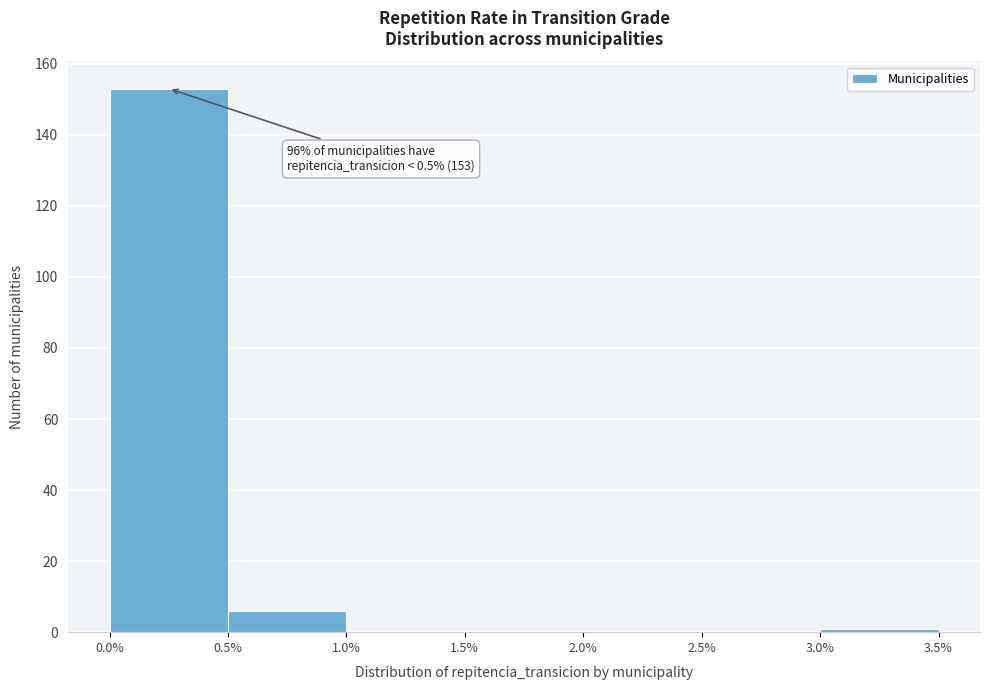

Which range on the x-axis has the tallest bar?

0.0% to 0.5%